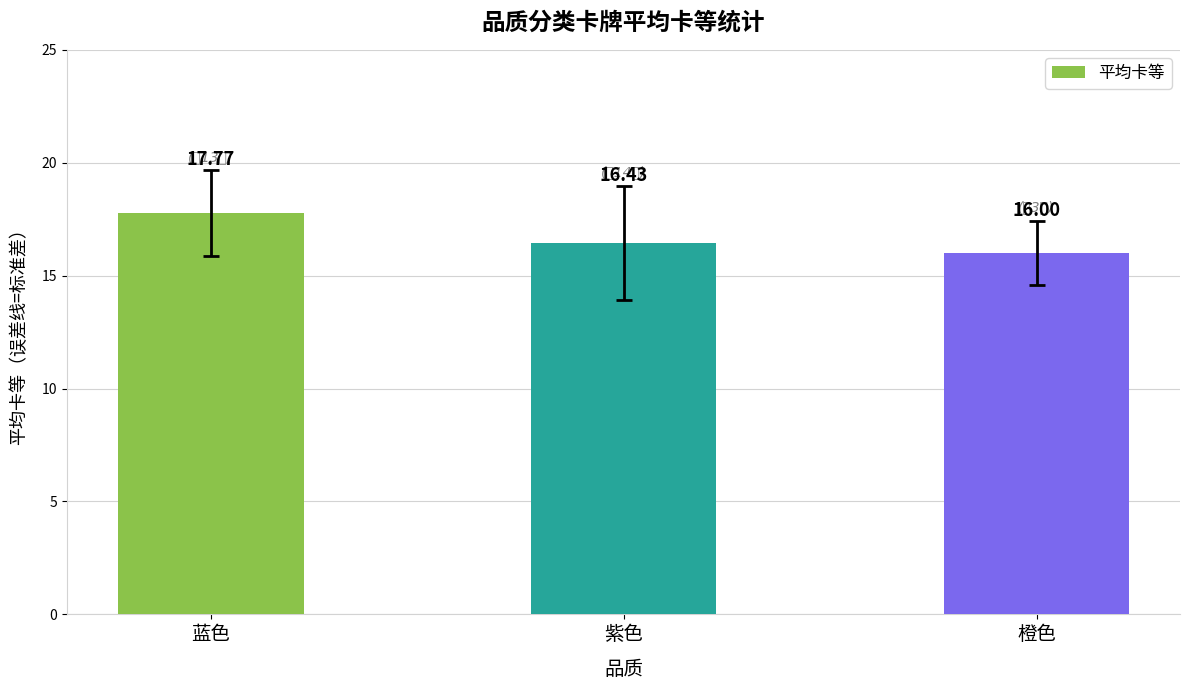

What is the label of the 1st bar from the right?

橙色